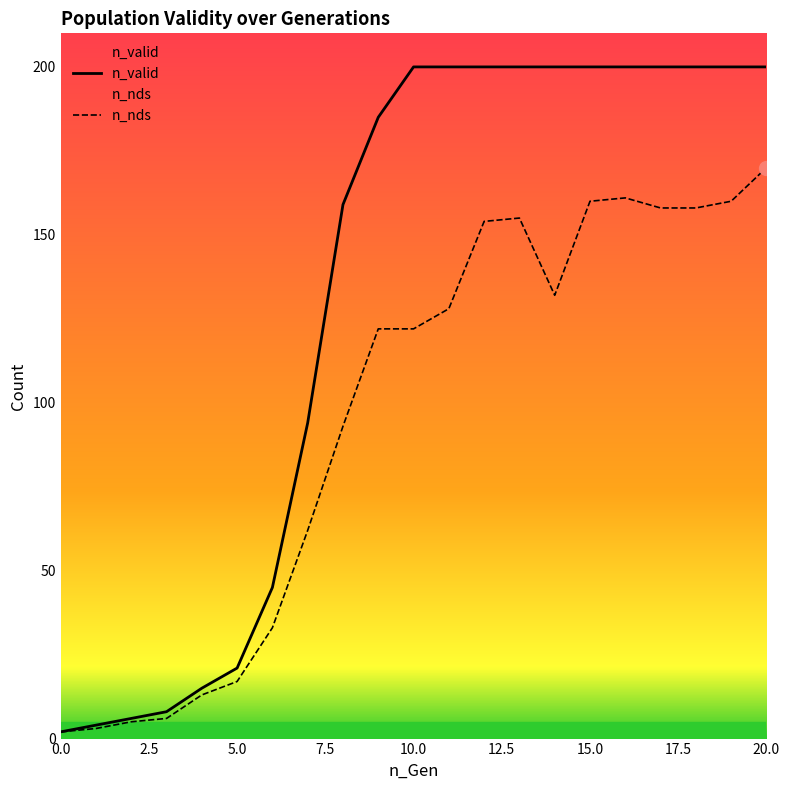

What is the difference between the n_valid values at 4 and 17?

185